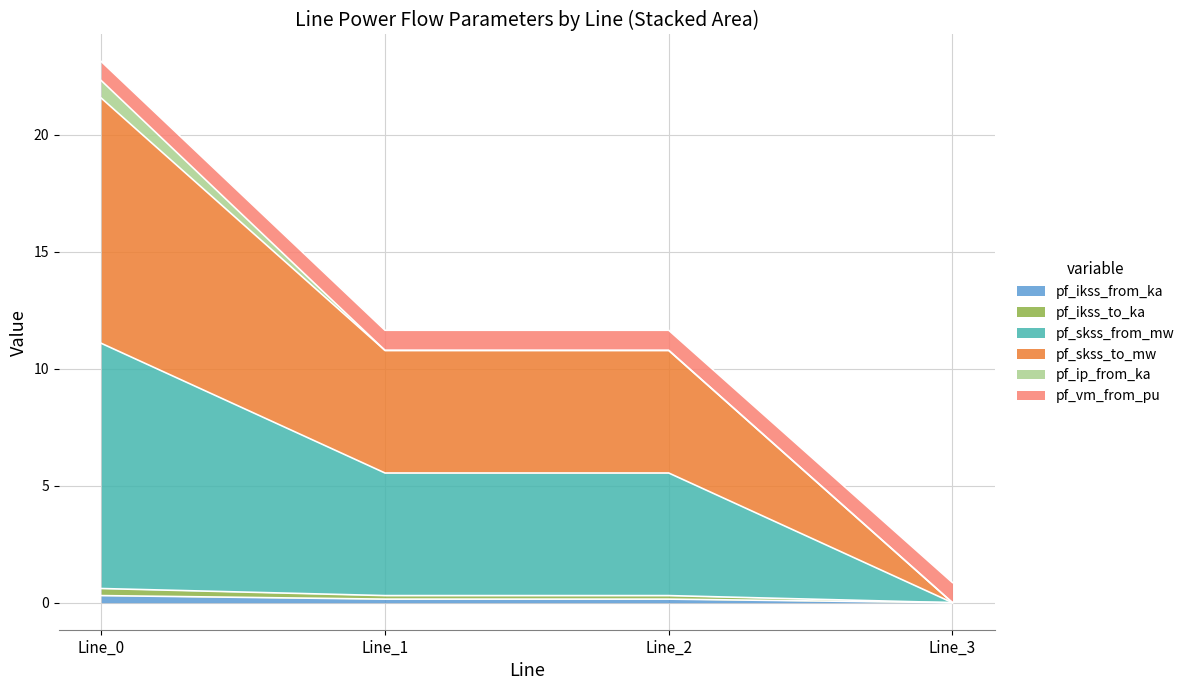

Does the chart have visible grid lines?

Yes